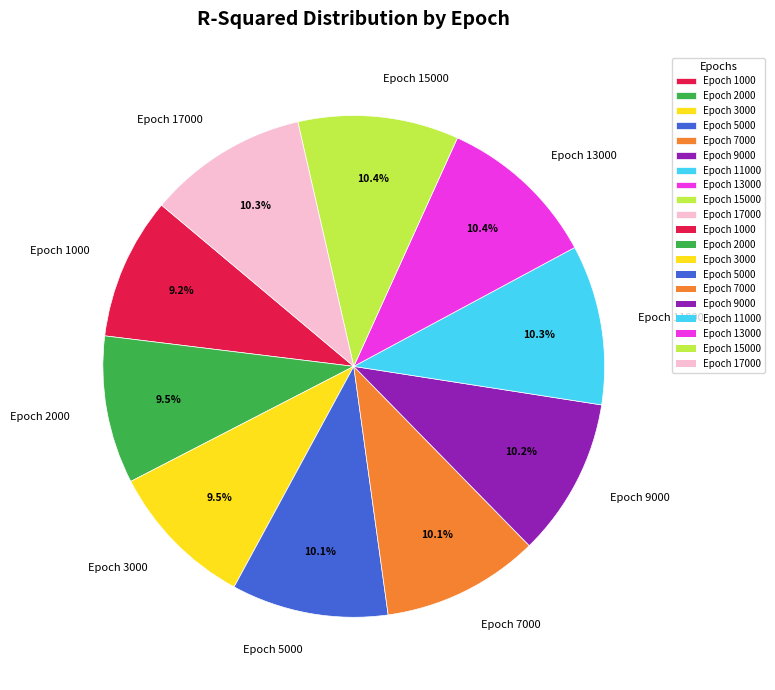

Does Epoch 13000 represent more than half of the total?

No